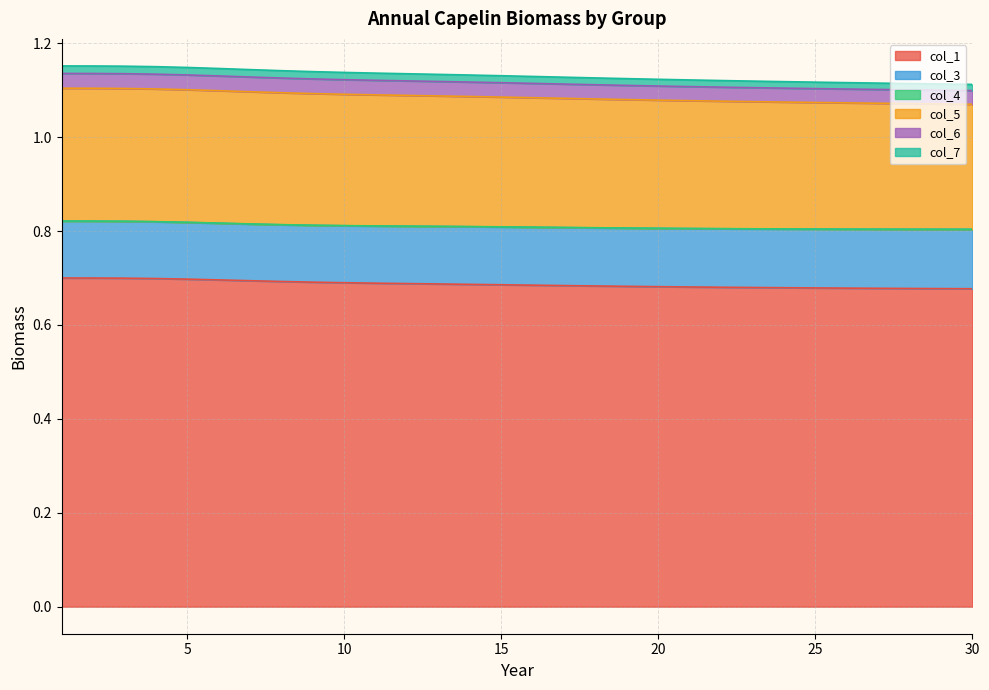

At which category is the sum across all series the highest?

1